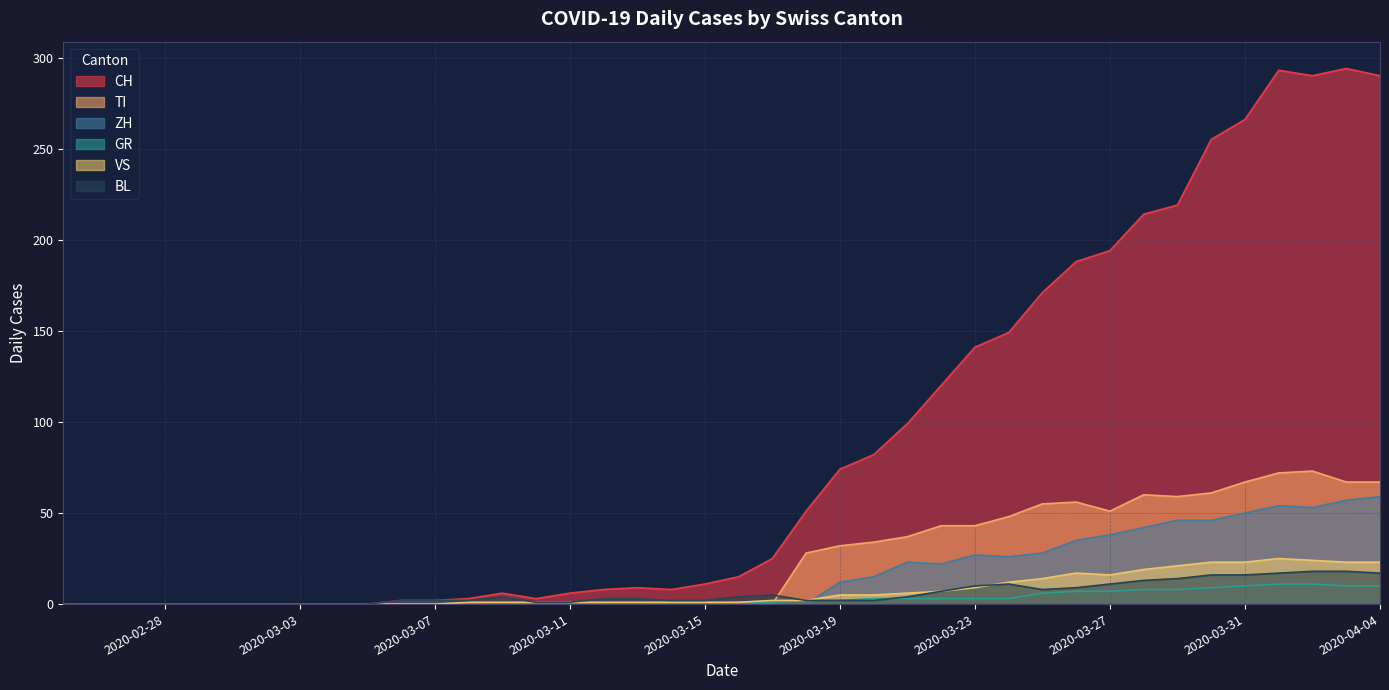

What position from the right is 2020-04-01?

4